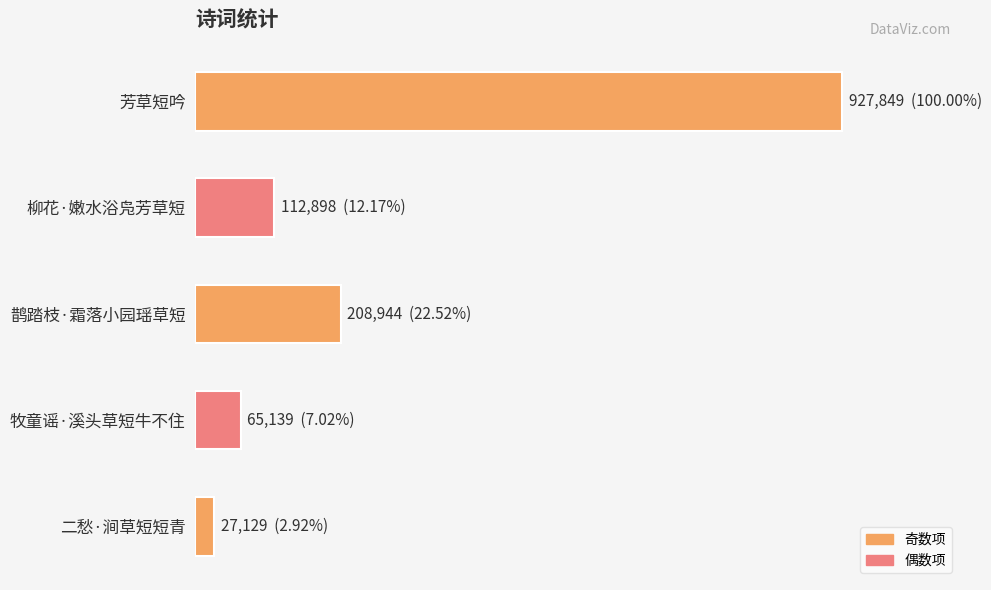

What is the greatest value displayed?

927849